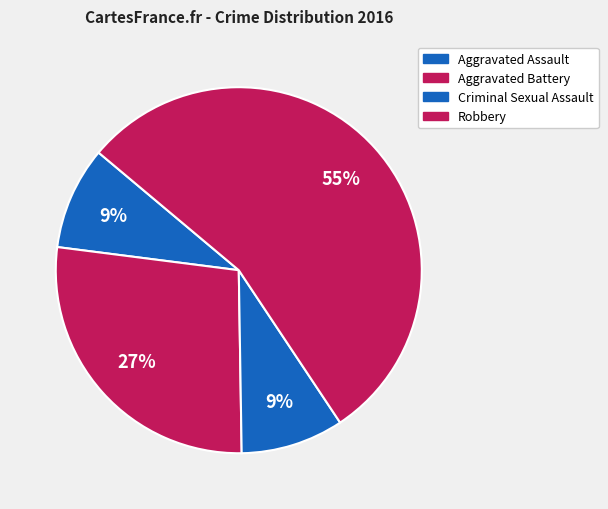

Is there any slice that represents more than half of the pie?

Yes